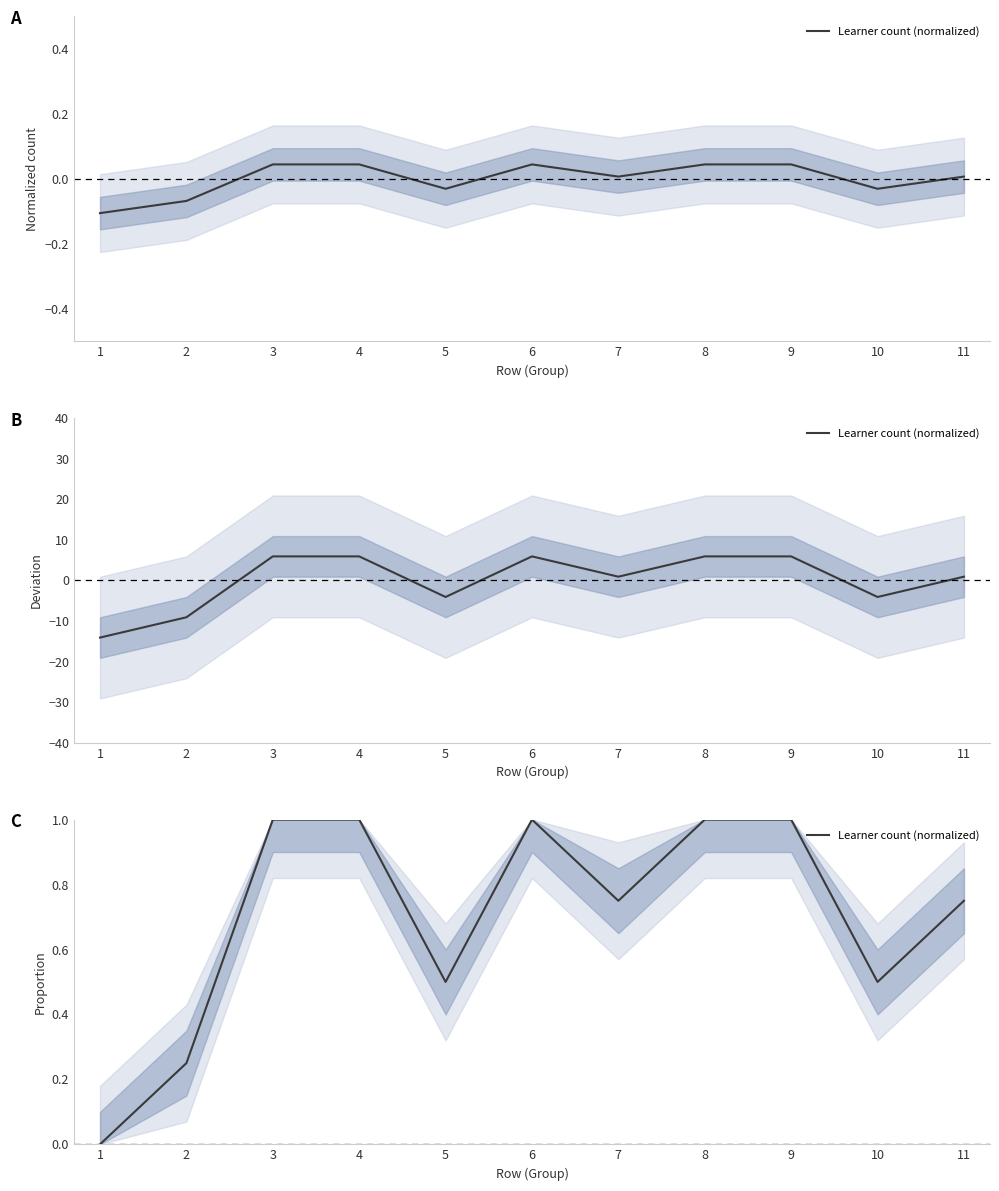

The value at 5 is 0.9. True or false?

False